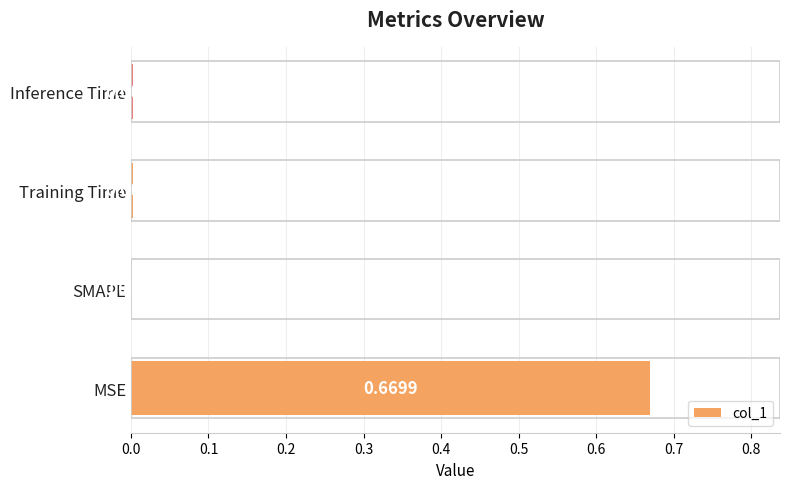

What is the change in value from MSE to Training Time?

-0.7